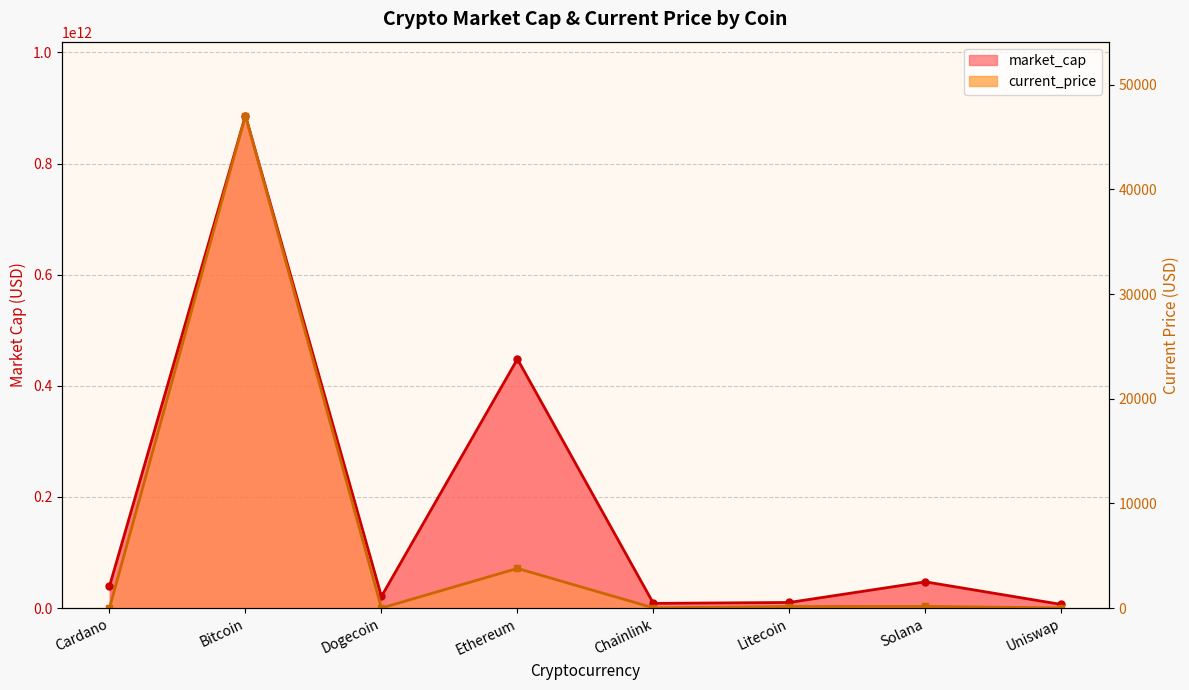

Reading left to right, extract all data points from this chart.

market_cap: Cardano=39074595466.0	Bitcoin=886391917168.0	Dogecoin=20855175112.0	Ethereum=448119512785.0	Chainlink=8384115087.0	Litecoin=10047947830.0	Solana=47162901218.0	Uniswap=6413445457.0
current_price: Cardano=1.2	Bitcoin=47061.0	Dogecoin=0.2	Ethereum=3785.1	Chainlink=18.0	Litecoin=145.5	Solana=153.9	Uniswap=14.2